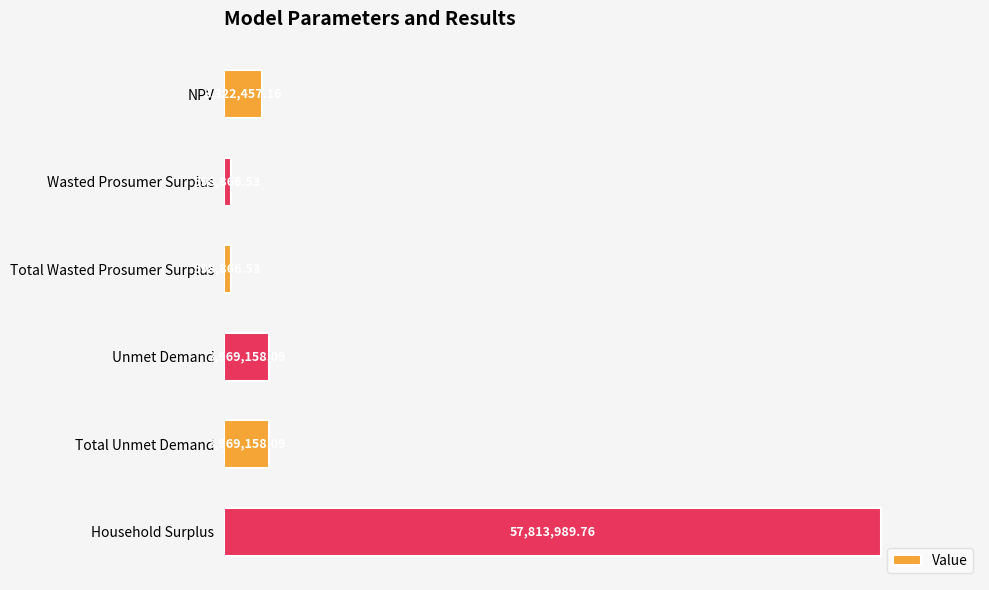

Rank the categories by value from lowest to highest.

Wasted Prosumer Surplus, Total Wasted Prosumer Surplus, NPV, Unmet Demand, Total Unmet Demand, Household Surplus